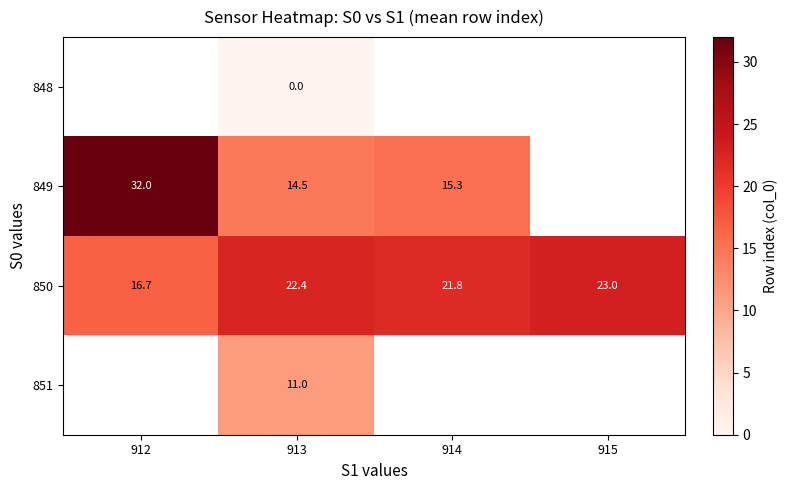

What is the difference between the maximum and second lowest values in the 850 series?

1.2